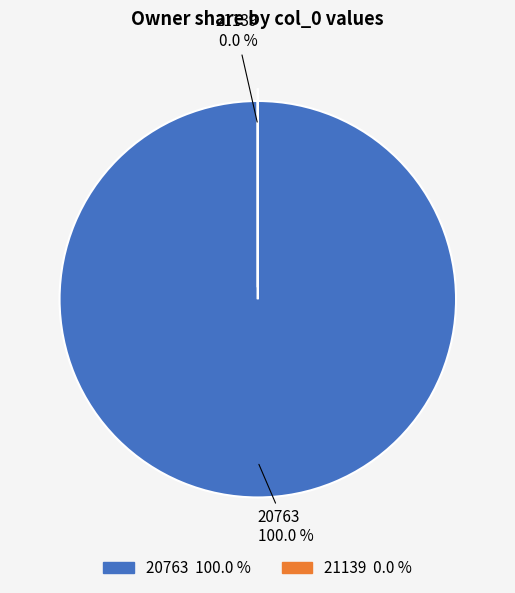

Which category has the smallest portion of the pie?

21139